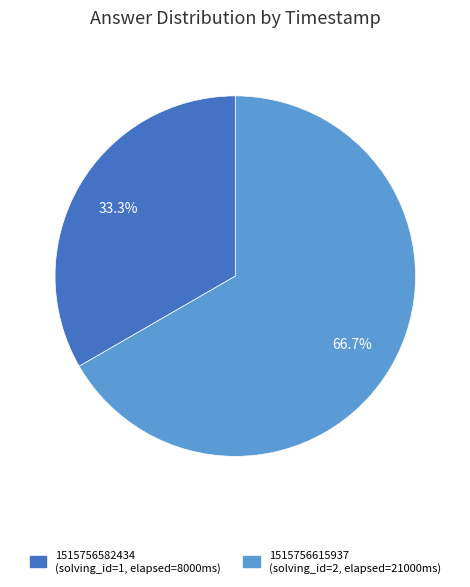

Approximately how many times larger is the value at 1515756615937 compared to 1515756582434?

2.0